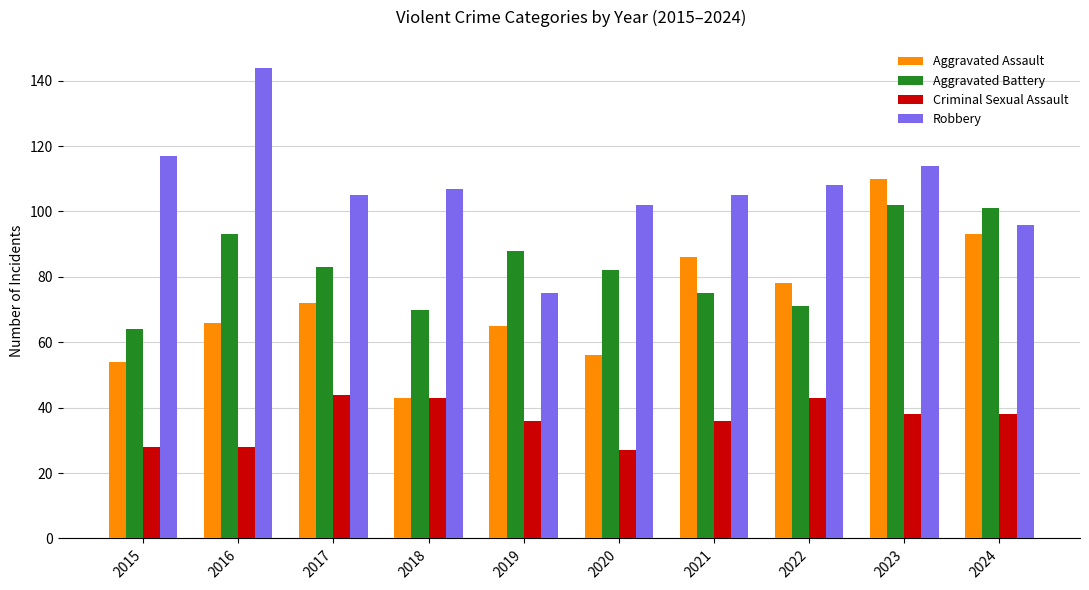

At how many categories does at least one series exceed 72?

10